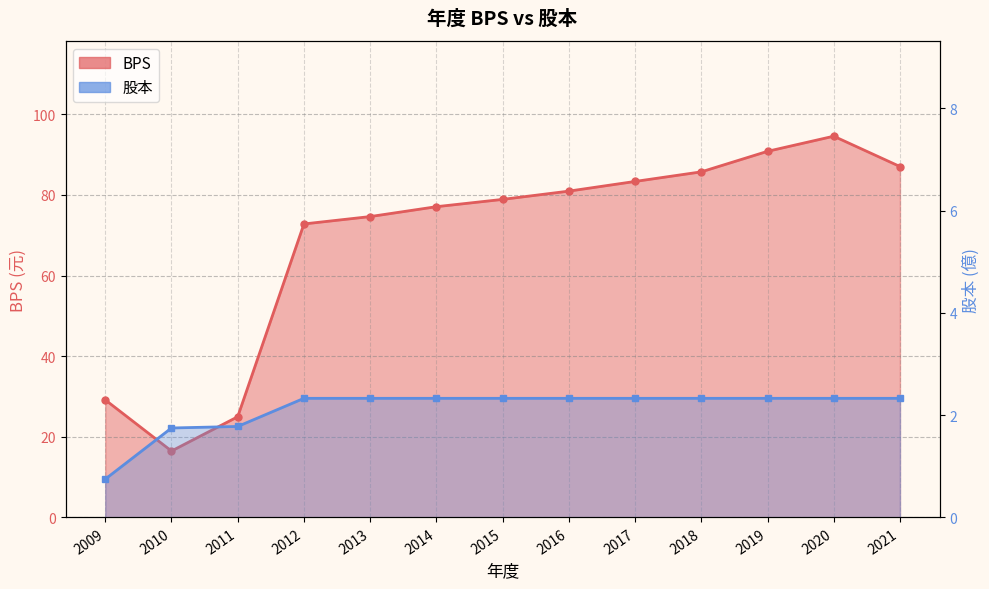

True or false: BPS and 股本 cross at least once.

False